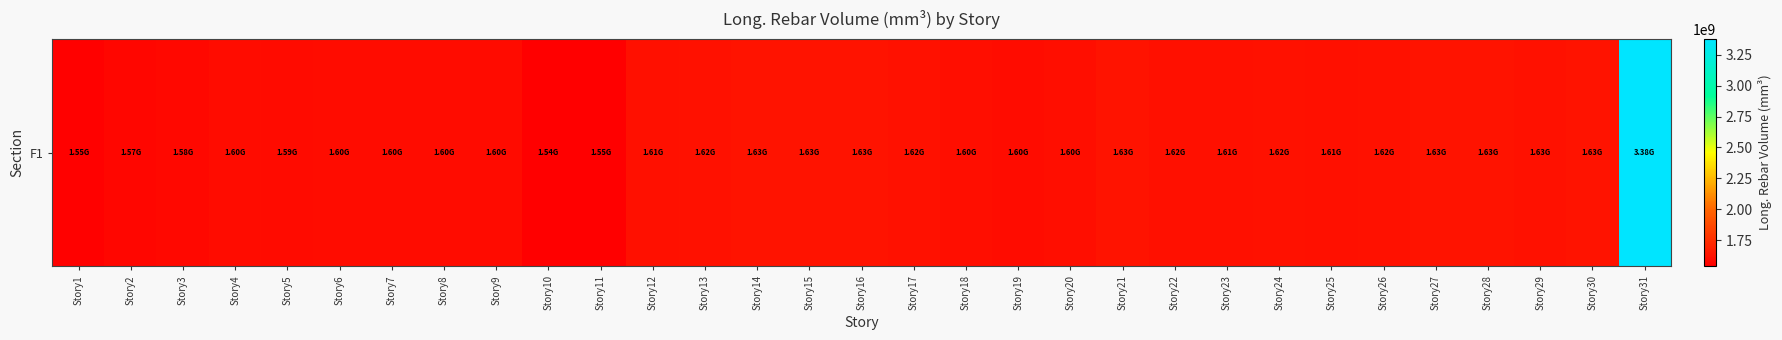

The chart shows a value of 775144149.5 at Story26. True or false?

False